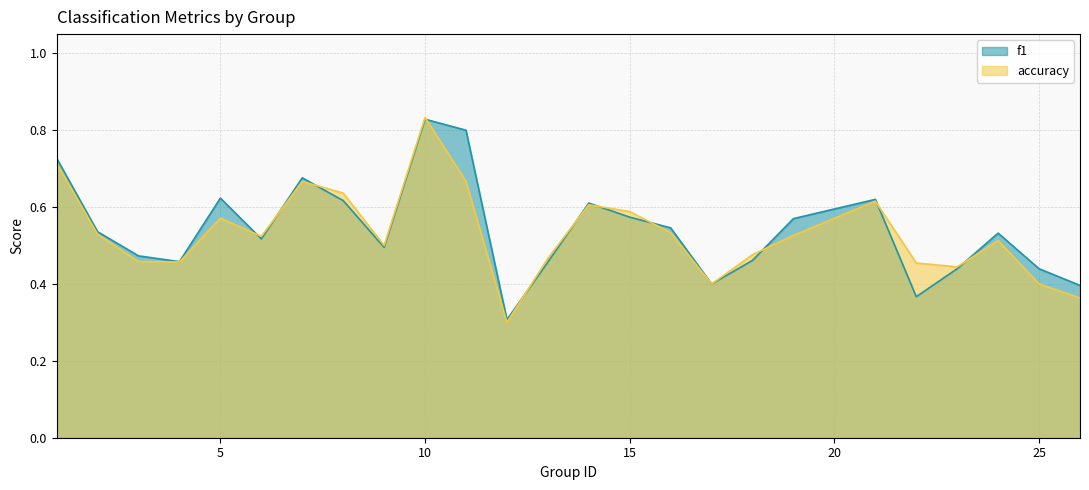

What is the greatest value displayed?

0.8